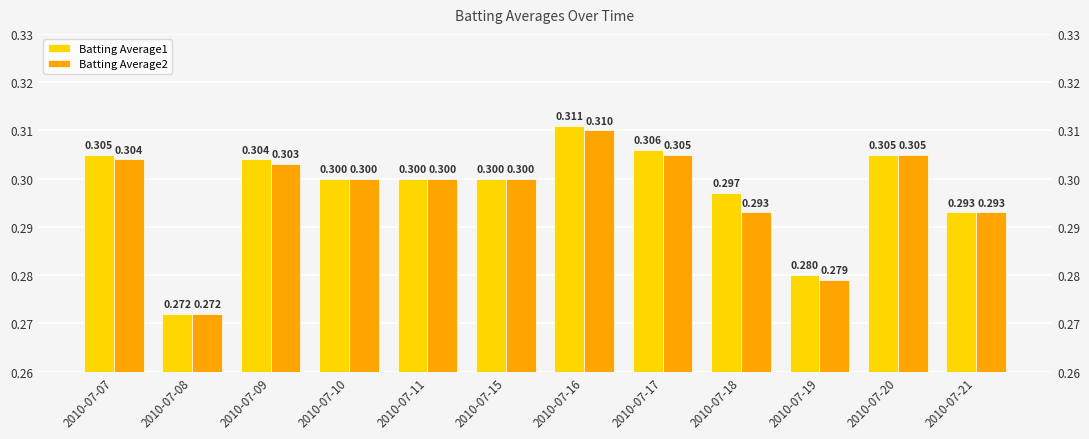

True or false: Batting Average2 has a value of 0.3 at 2010-07-09.

True